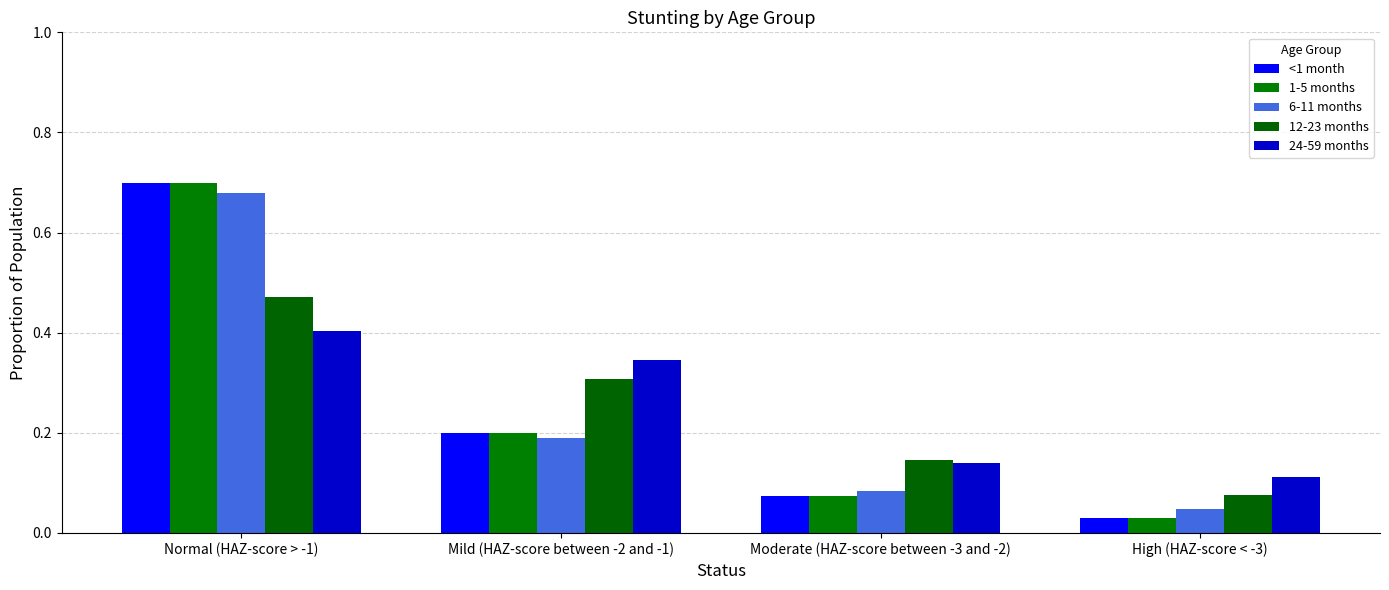

How many groups of bars are there?

4